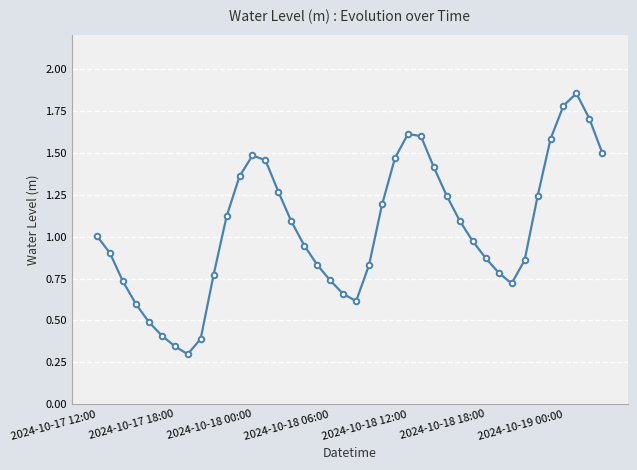

How many lines are shown in the chart?

1